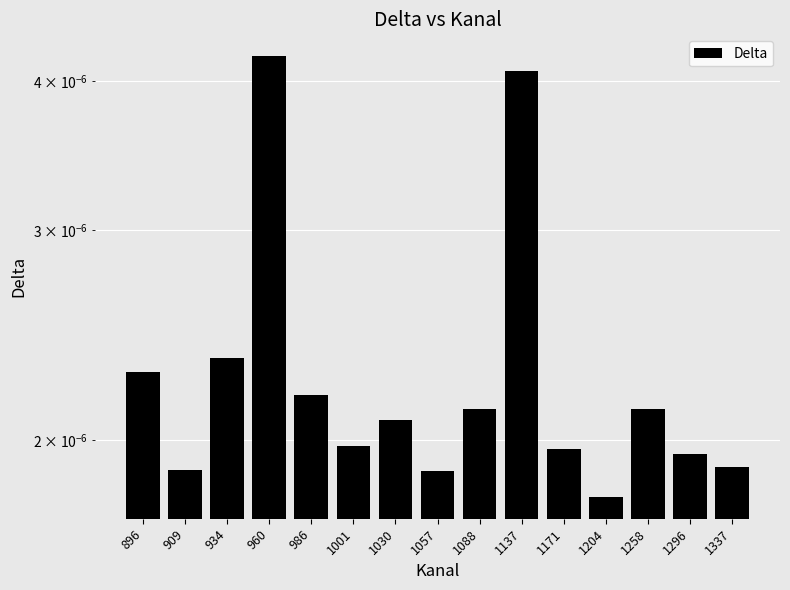

Which has a higher value, 1137 or 1296?

1137